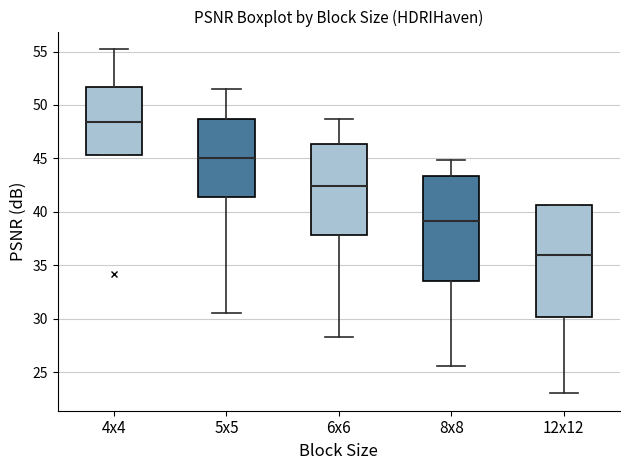

Where is the upper edge of the box for 4x4 on the y-axis? The values are not printed on the chart, so give them approximately, as read against the axis.

51.5